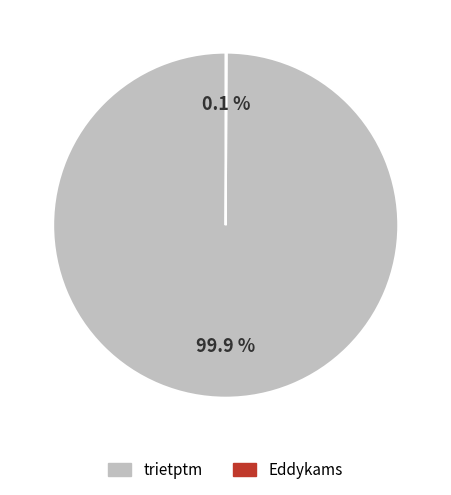

Which slice is the largest?

trietptm